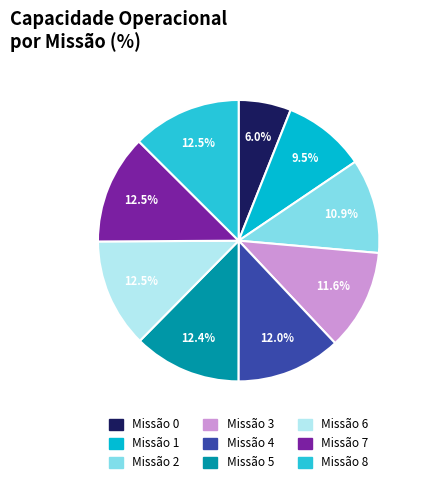

Count the number of slices in the pie.

9